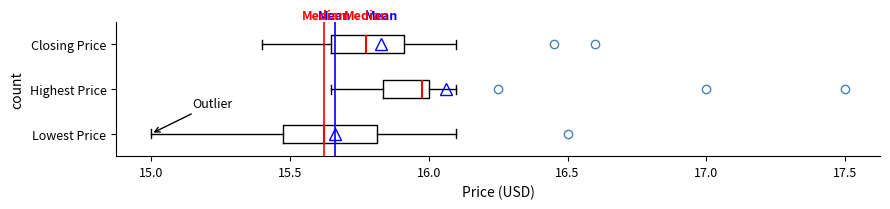

Reading bottom to top, read every box against the x-axis: the position of its median line, the range the box covers, and the ends of its whiskers. The values are not printed on the chart, so give them approximately, as read against the axis.

Lowest Price: median 15.65, box 15.50 to 15.80, whiskers 15.00 to 16.10
Highest Price: median 16.00 (just left of the box's right edge), box 15.85 to 16.00, whiskers 15.65 to 16.10
Closing Price: median 15.80, box 15.65 to 15.90, whiskers 15.40 to 16.10